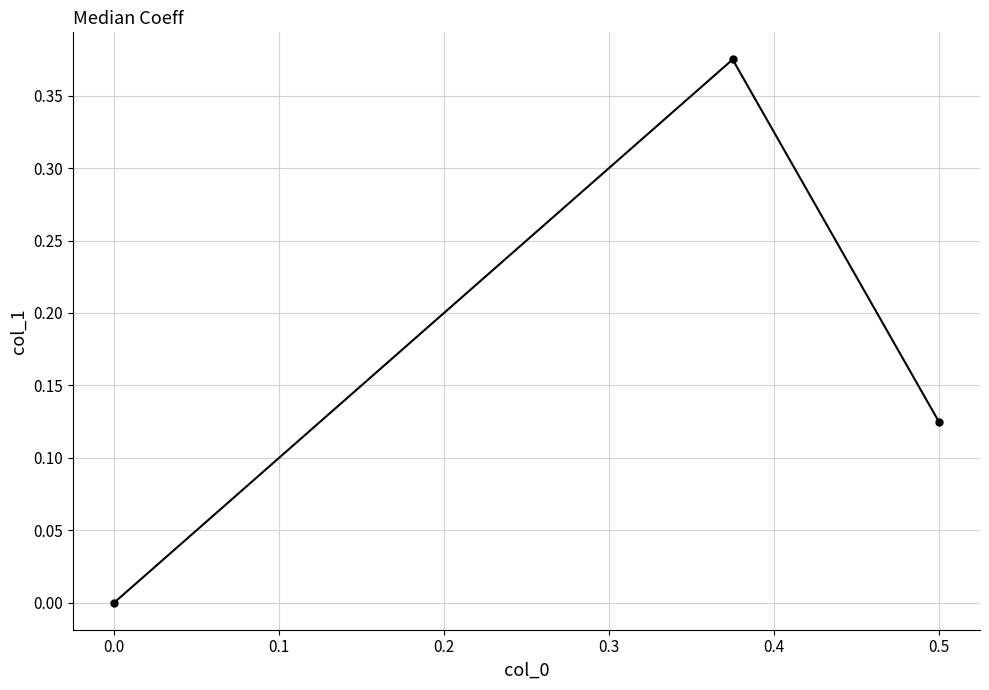

The value at 0.0 is 0.0. True or false?

True